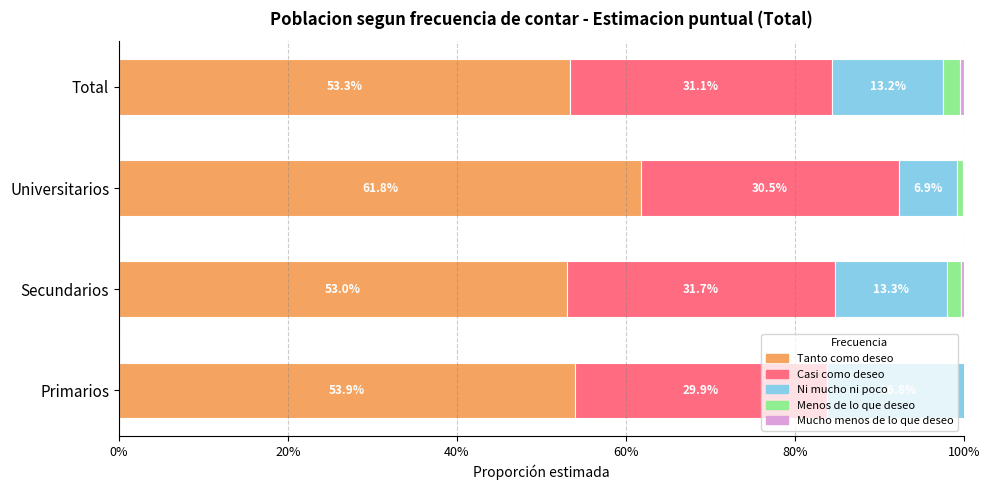

Count the number of categories in the chart.

4